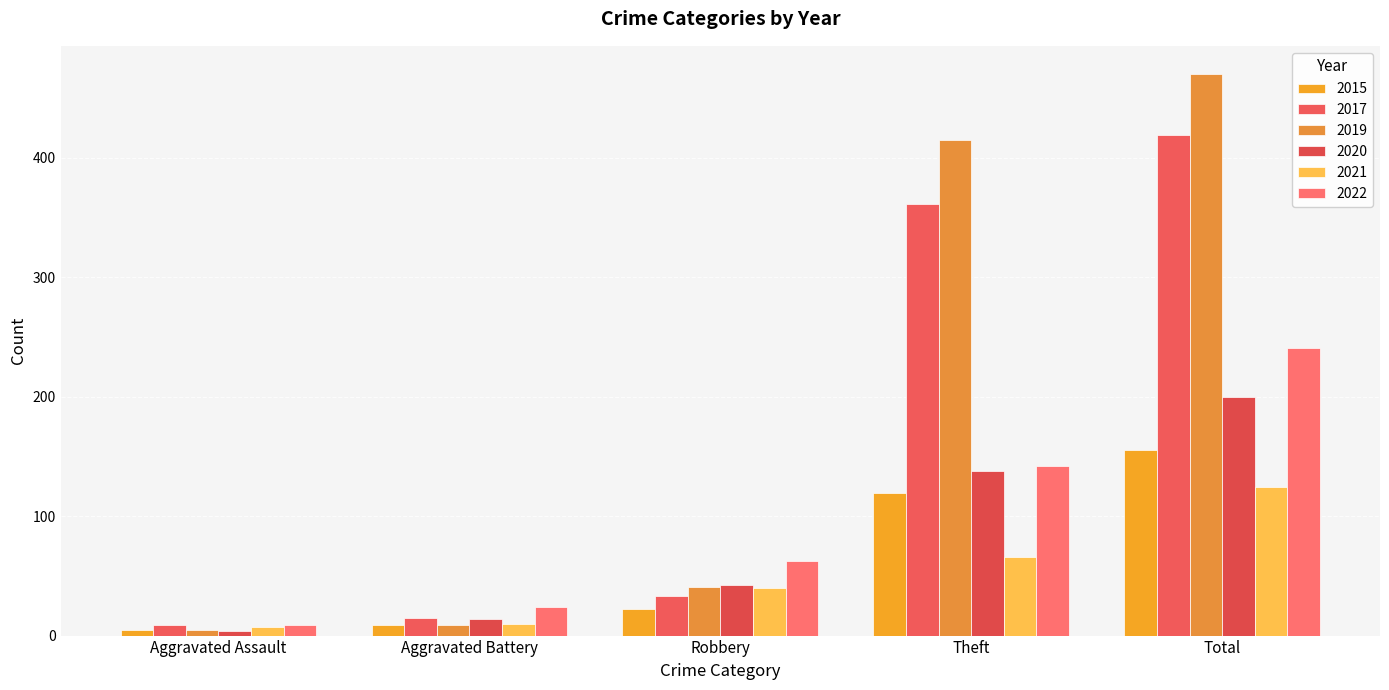

What is the difference between the 2021 values at Robbery and Theft?

26